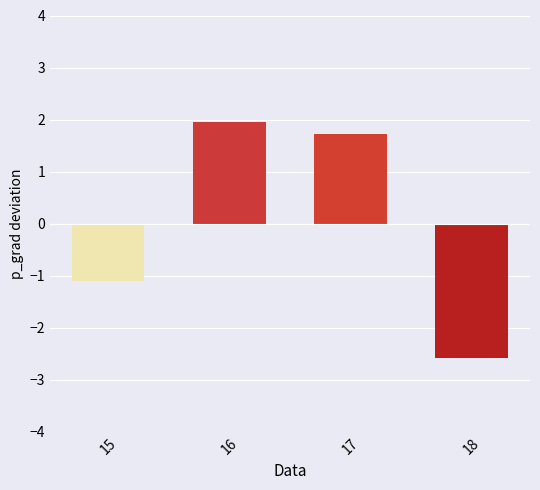

Rank the categories by value from highest to lowest.

16, 17, 15, 18